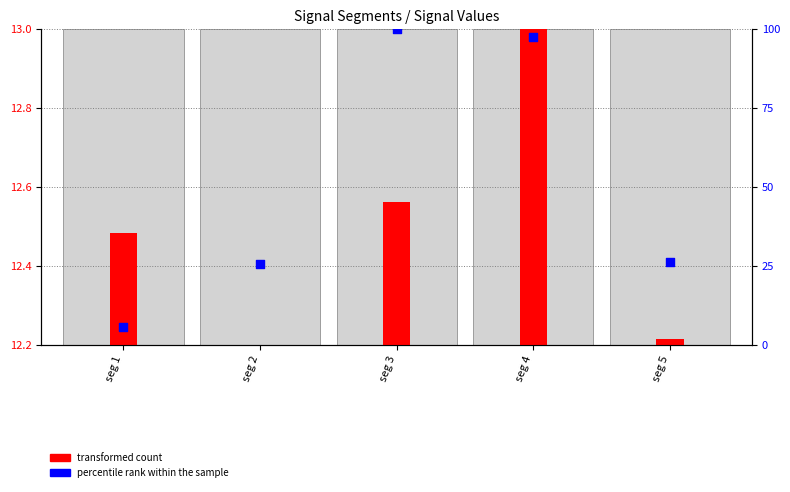

Is the value of transformed count at seg 4 greater than the value of percentile rank within the sample at seg 4?

No